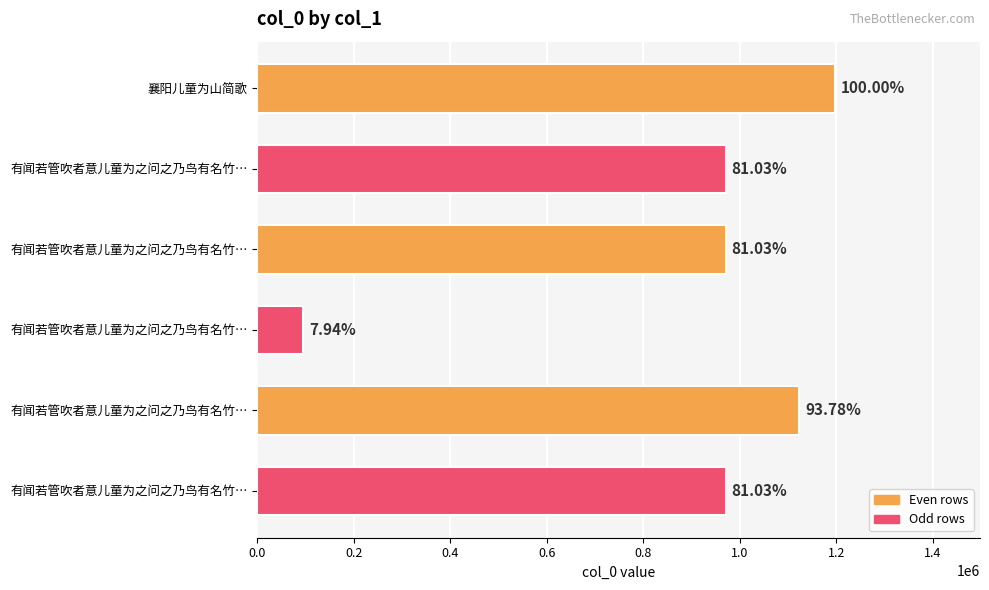

How many bars are there in total?

6